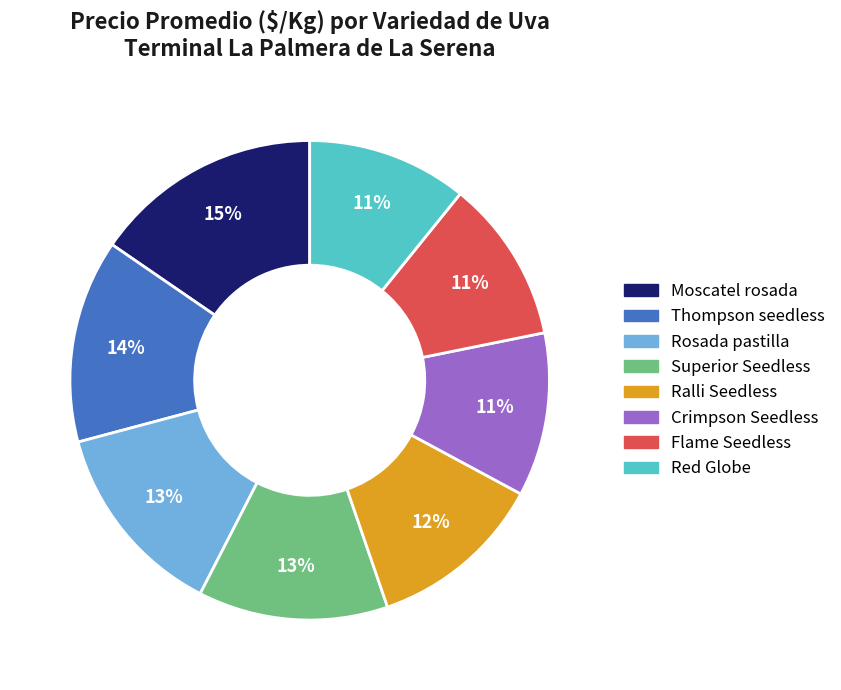

Is there a majority slice in this chart?

No